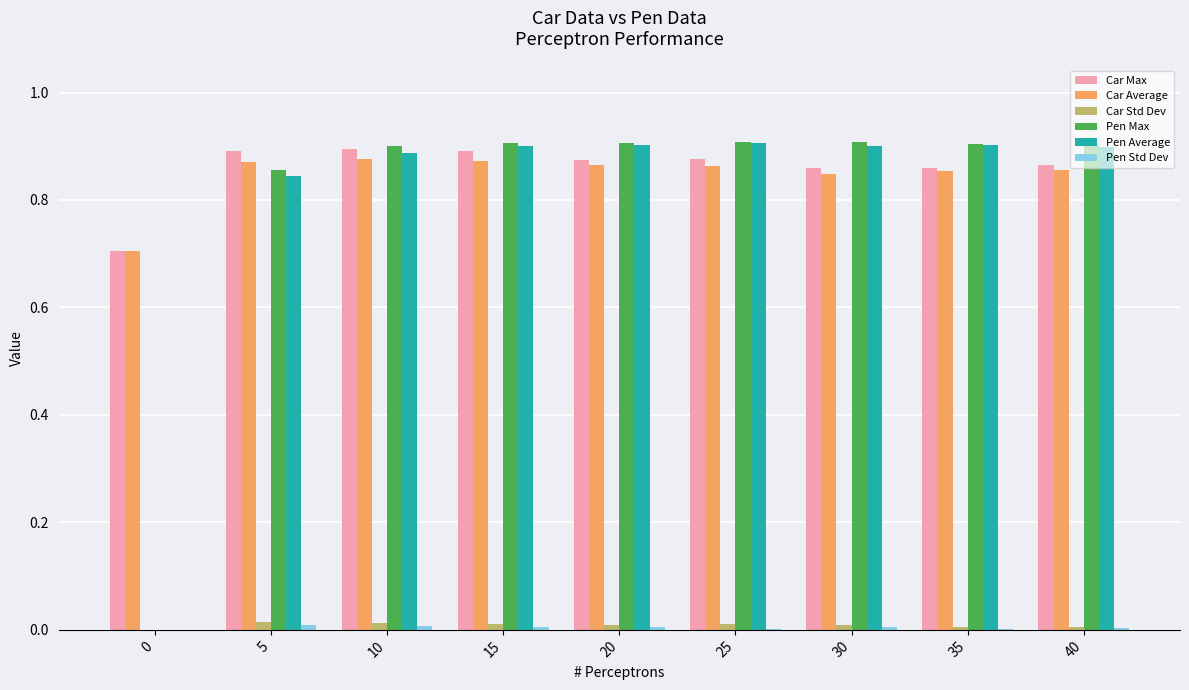

Count the number of categories in the chart.

9